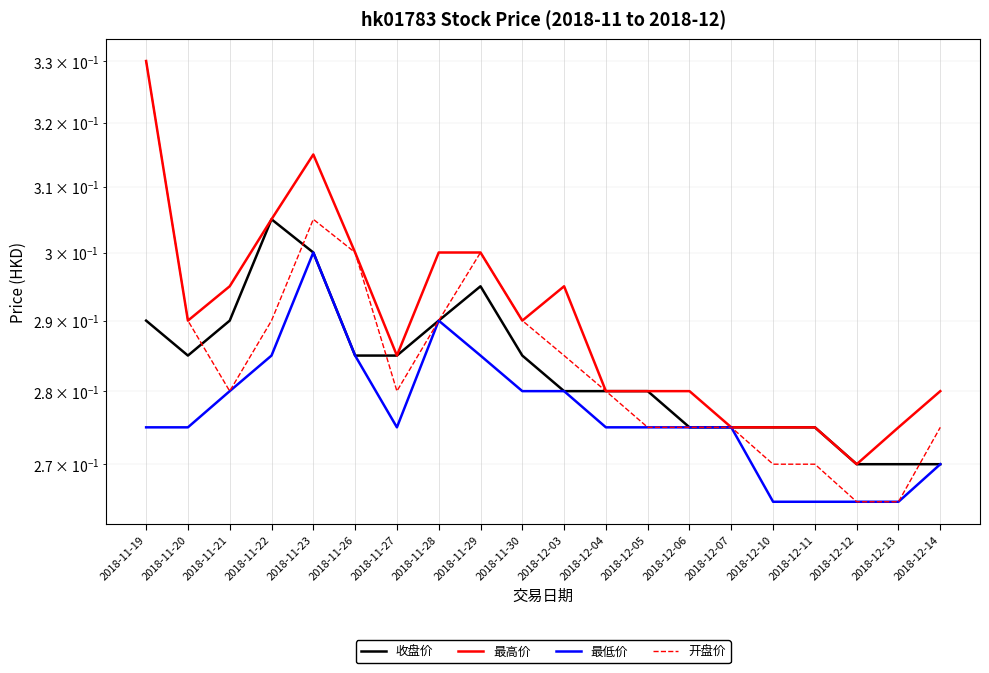

The value of 最高价 at 2018-11-19 is 0.5. True or false?

False